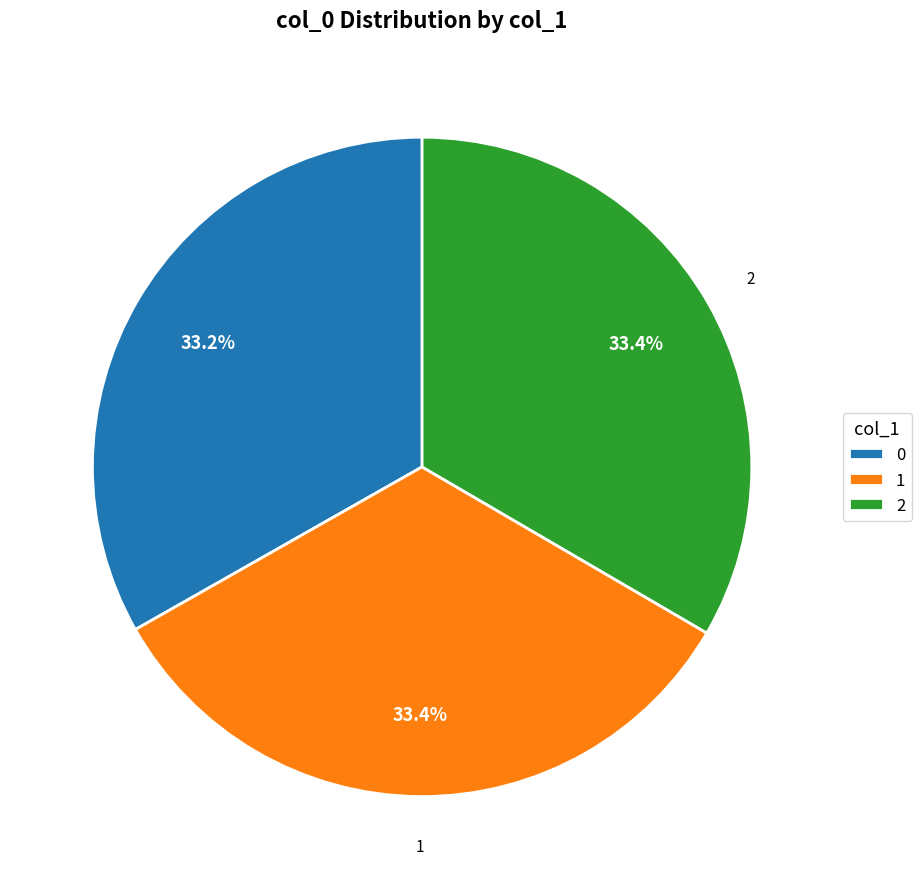

True or false: 1 accounts for 33% of the total.

True